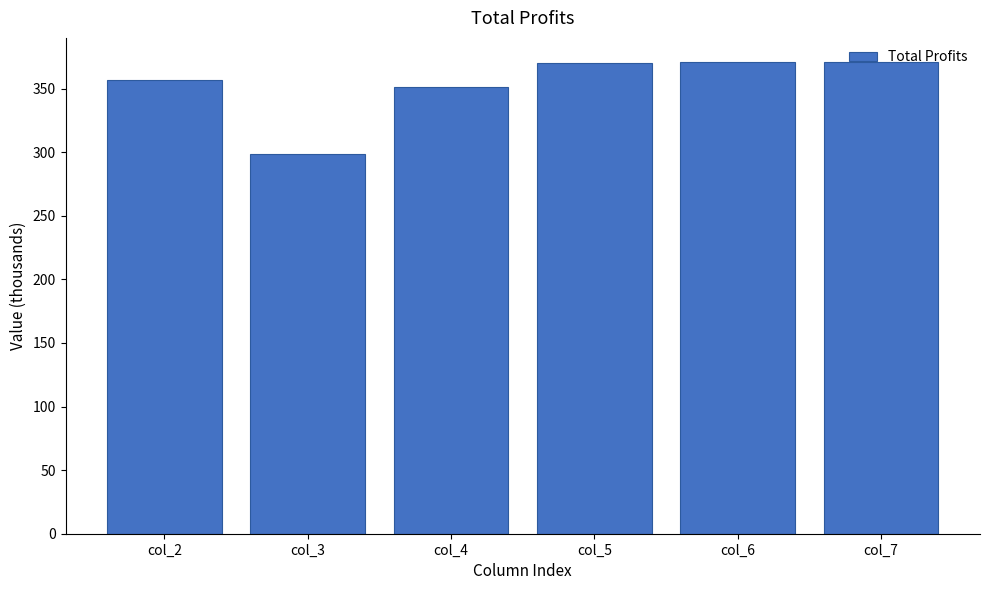

What is the sum of all values?

2119.5